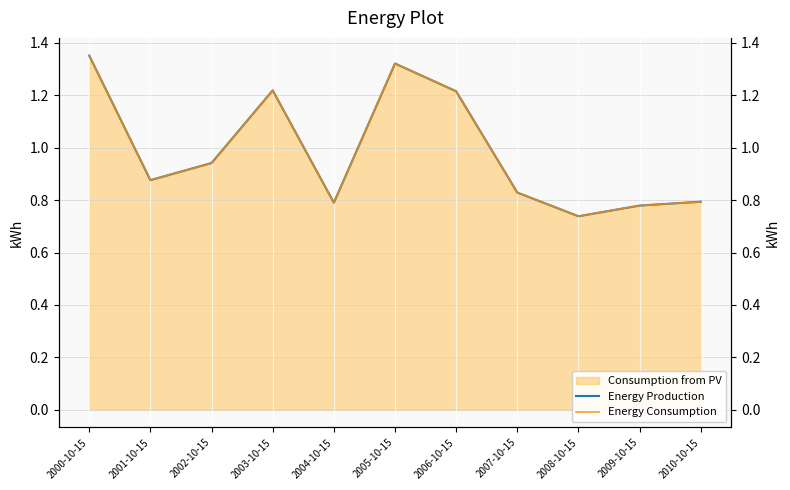

Rank the series at 2002-10-15 from highest to lowest value.

Energy Production, Energy Consumption